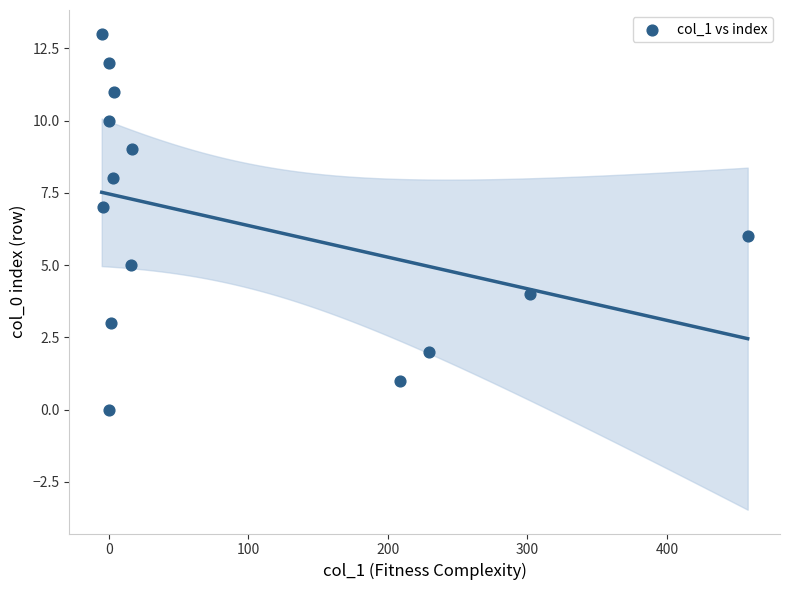

What is the range of Y values (max minus min)?

13